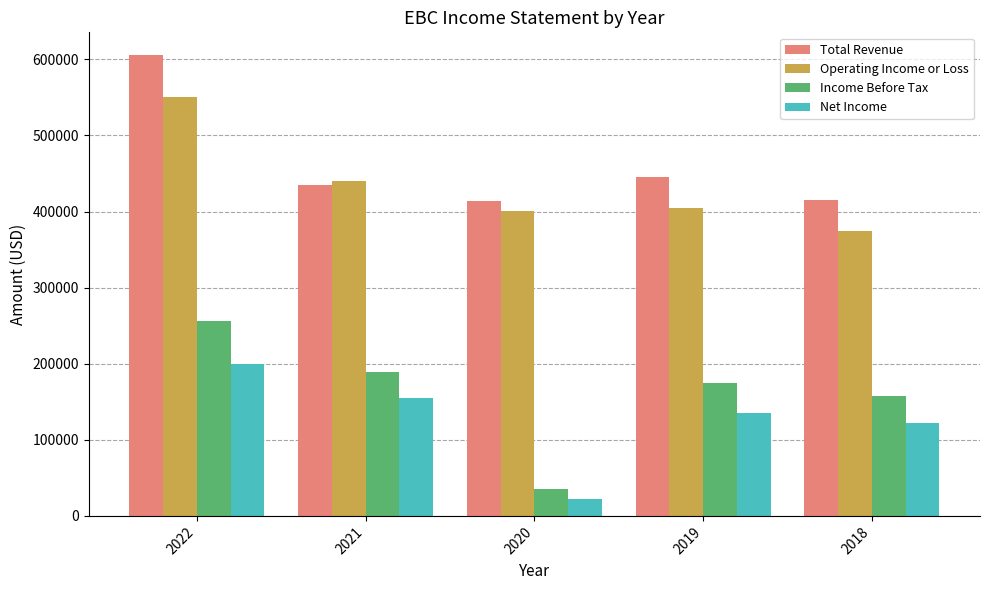

The Total Revenue series shows 413300 at 2020. True or false?

True